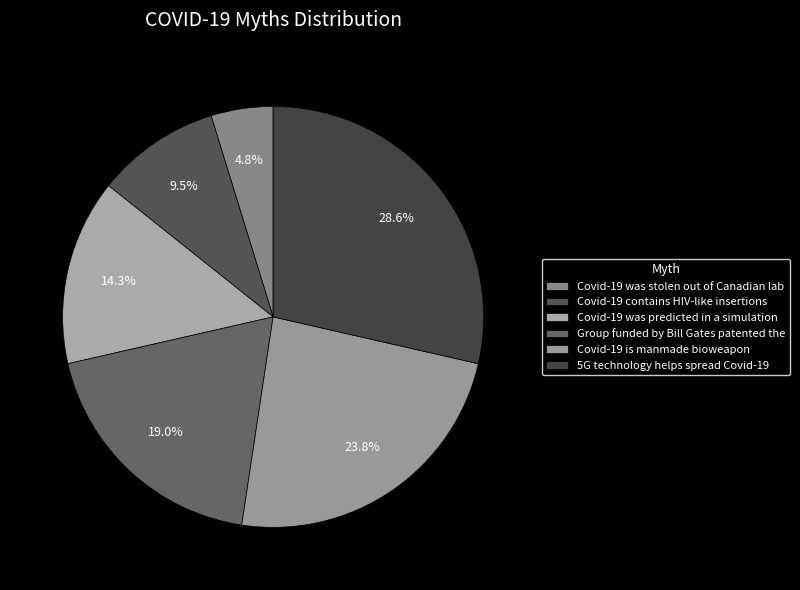

To the nearest percent, what portion does Covid-19 contains HIV-like insertions represent?

10%